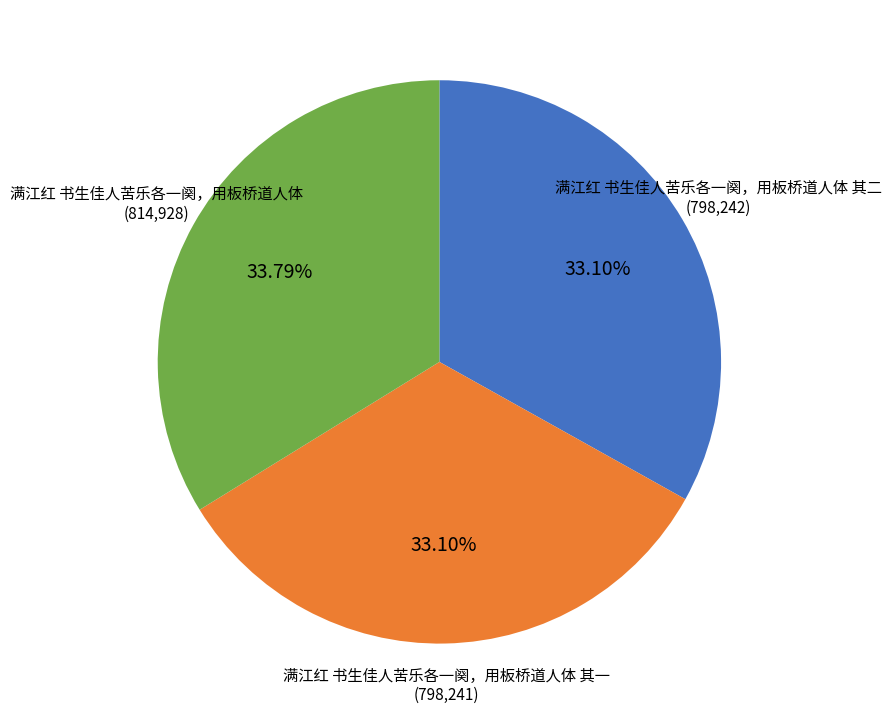

Is there a majority slice in this chart?

No